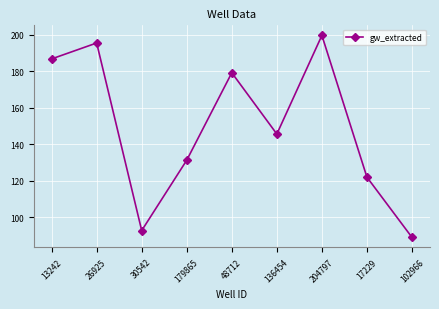

At which category does the chart reach its minimum across all series?

102966